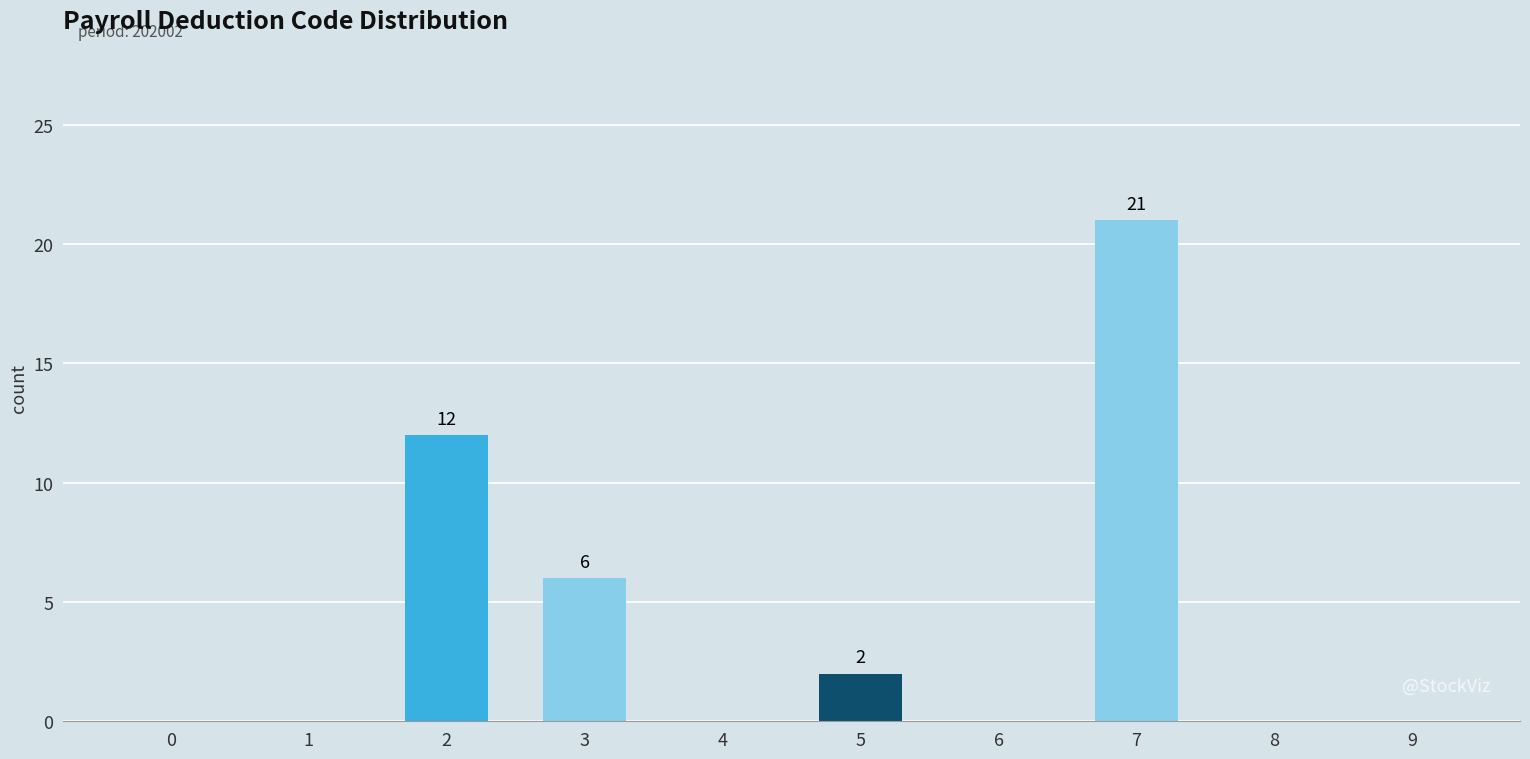

Between 2 and 3, which is larger?

2